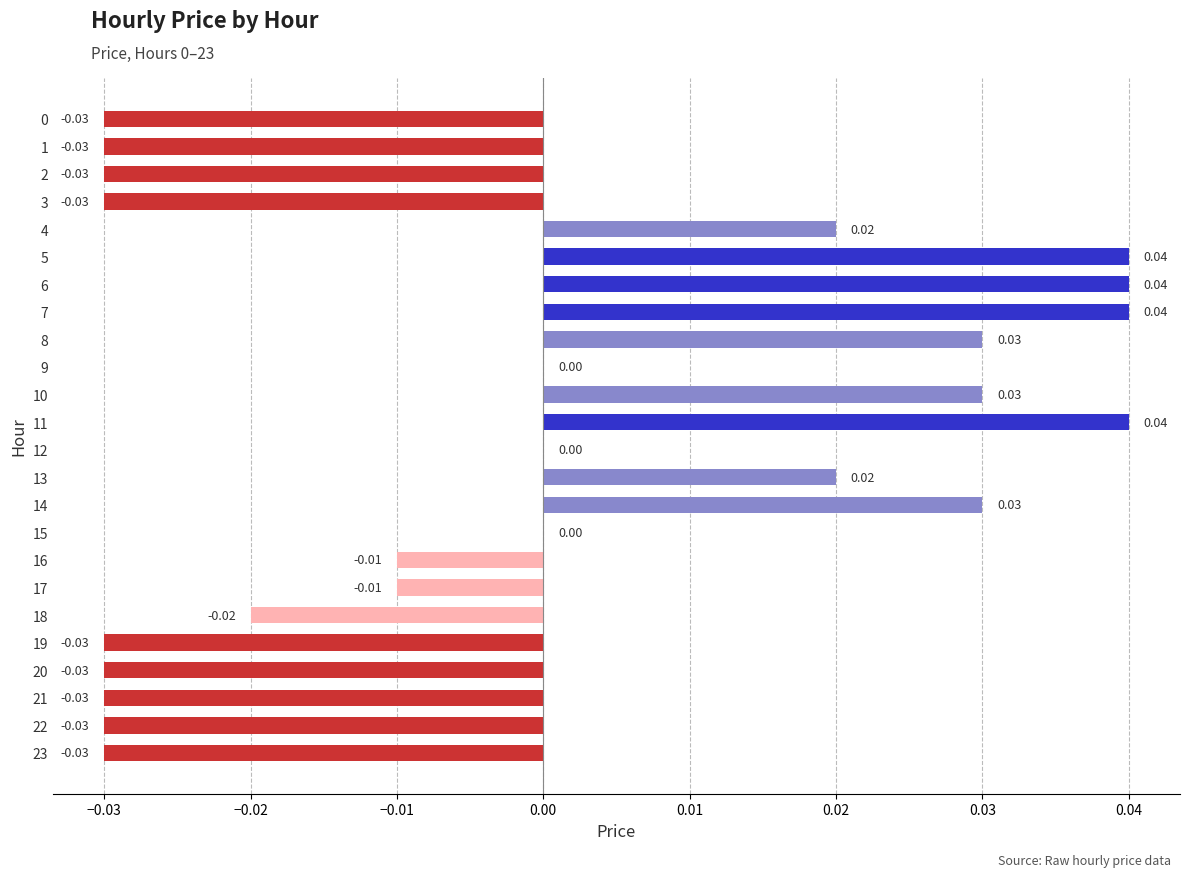

Which has a higher value, 8 or 9?

8